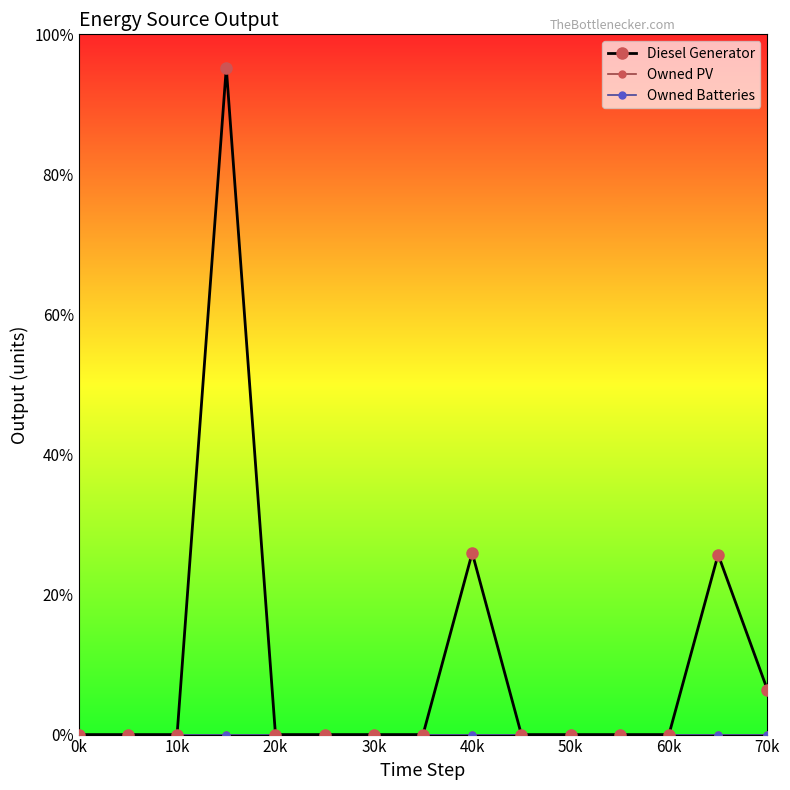

True or false: Owned Batteries has more than 2 interior local peaks.

False